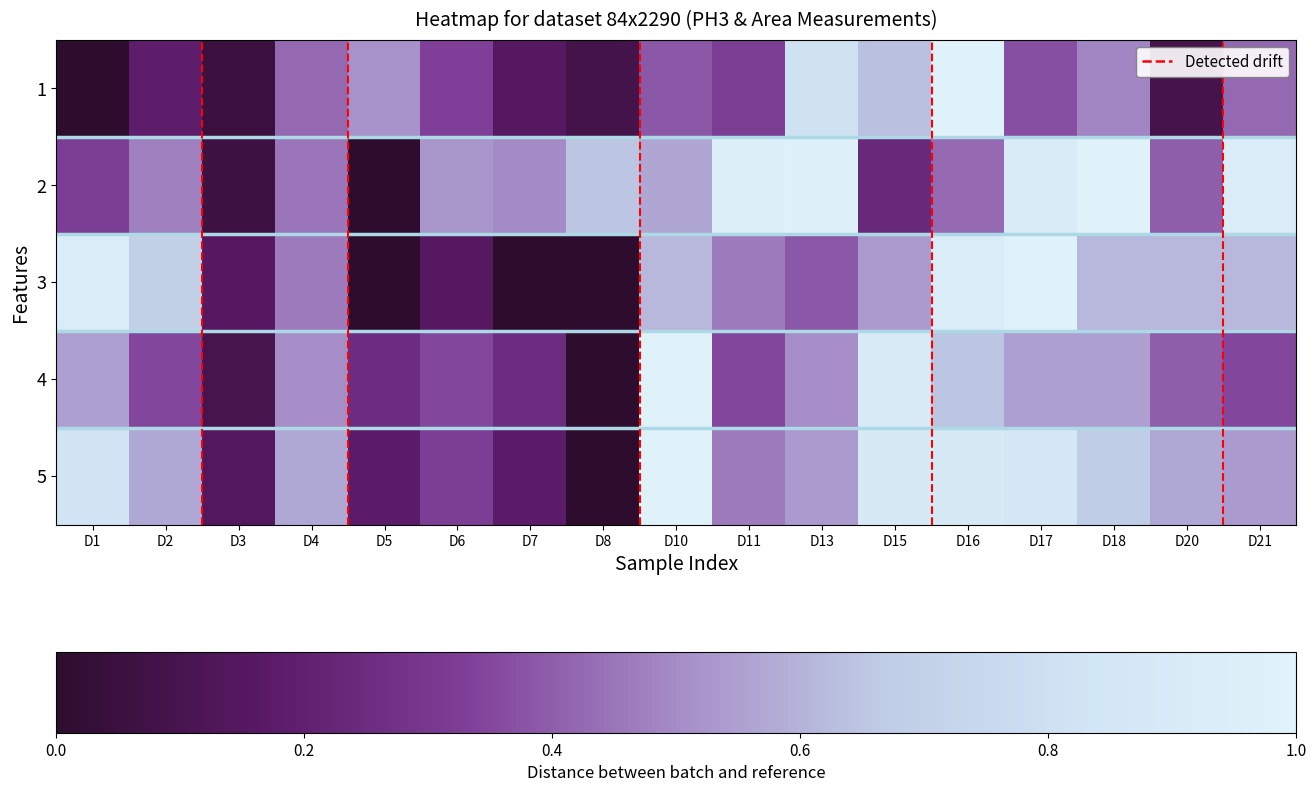

Which label corresponds to the smallest value in the chart?

D1